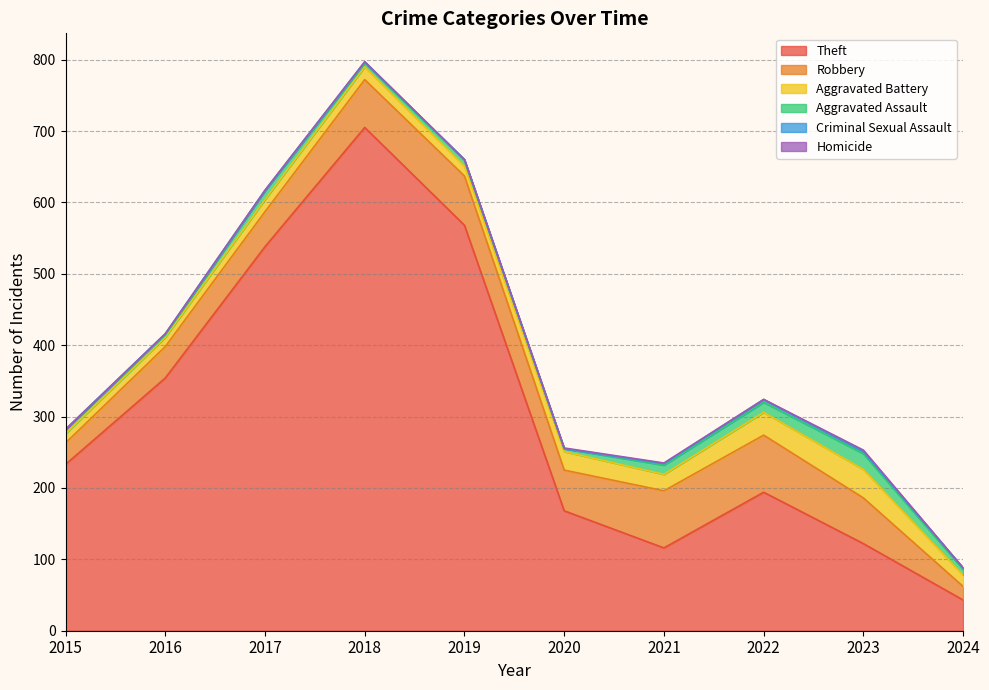

How many values in Homicide are above zero?

3